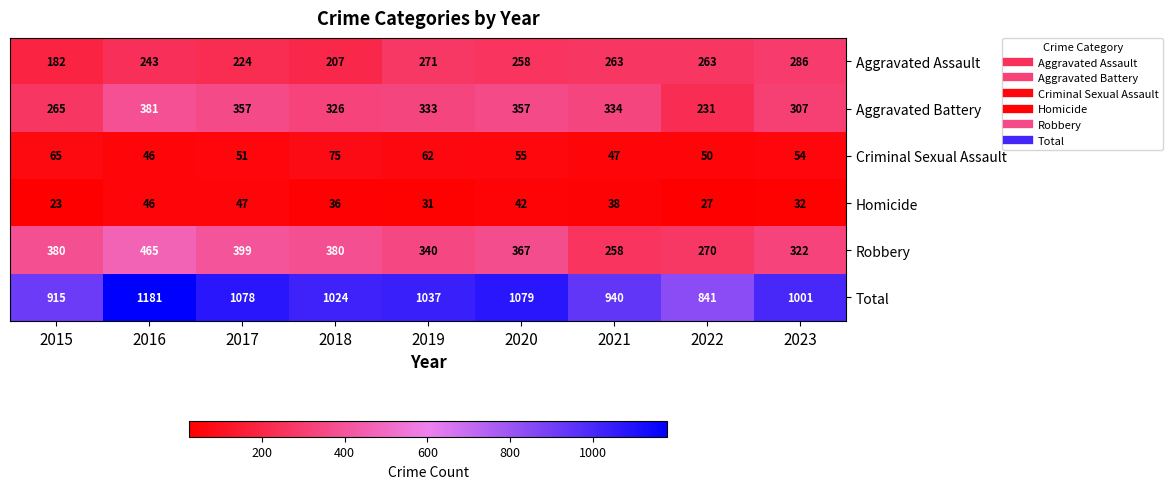

At which category is the sum across all series the highest?

2016